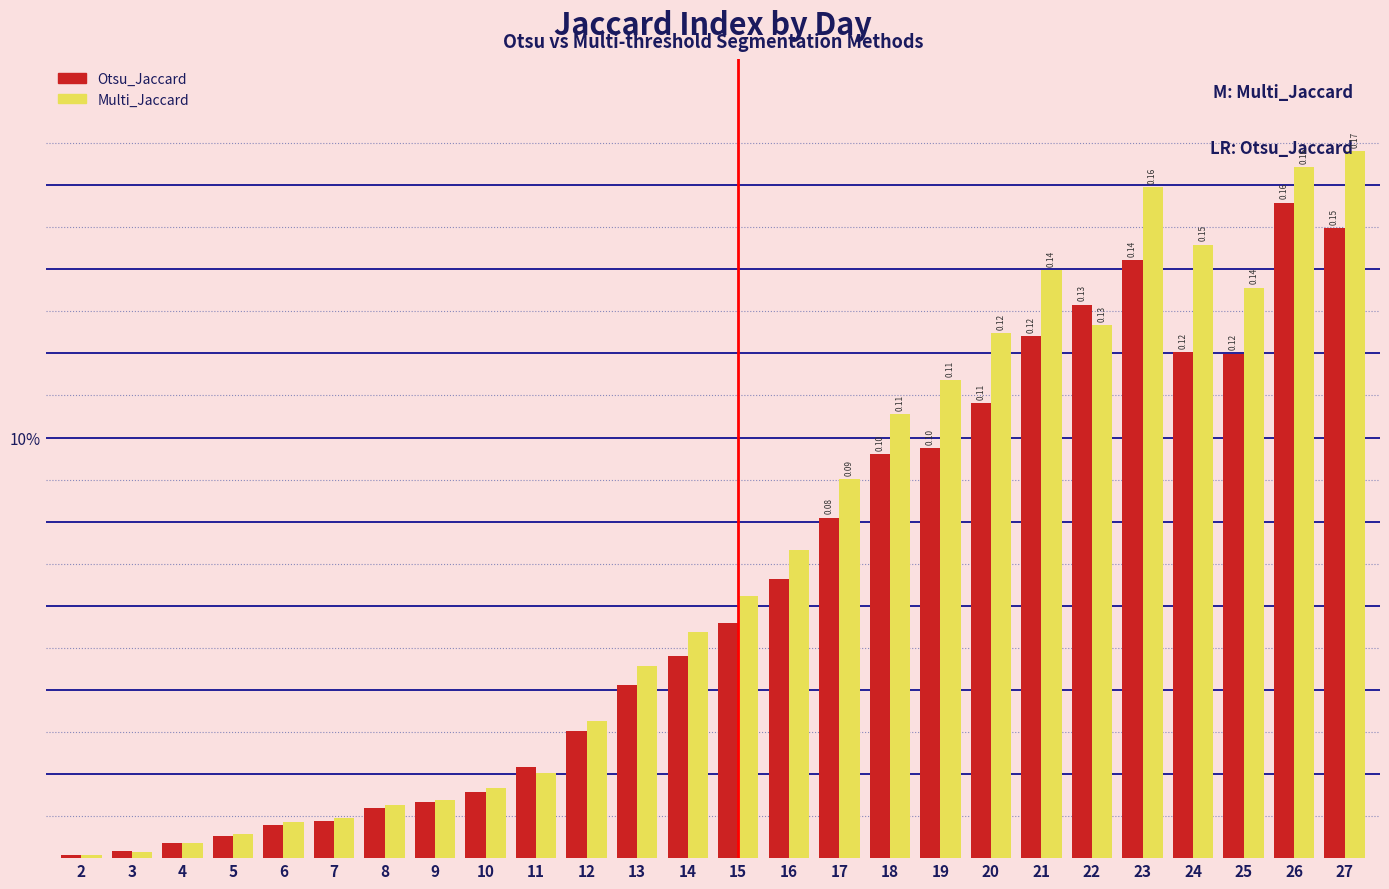

Does the chart contain stacked bars?

No